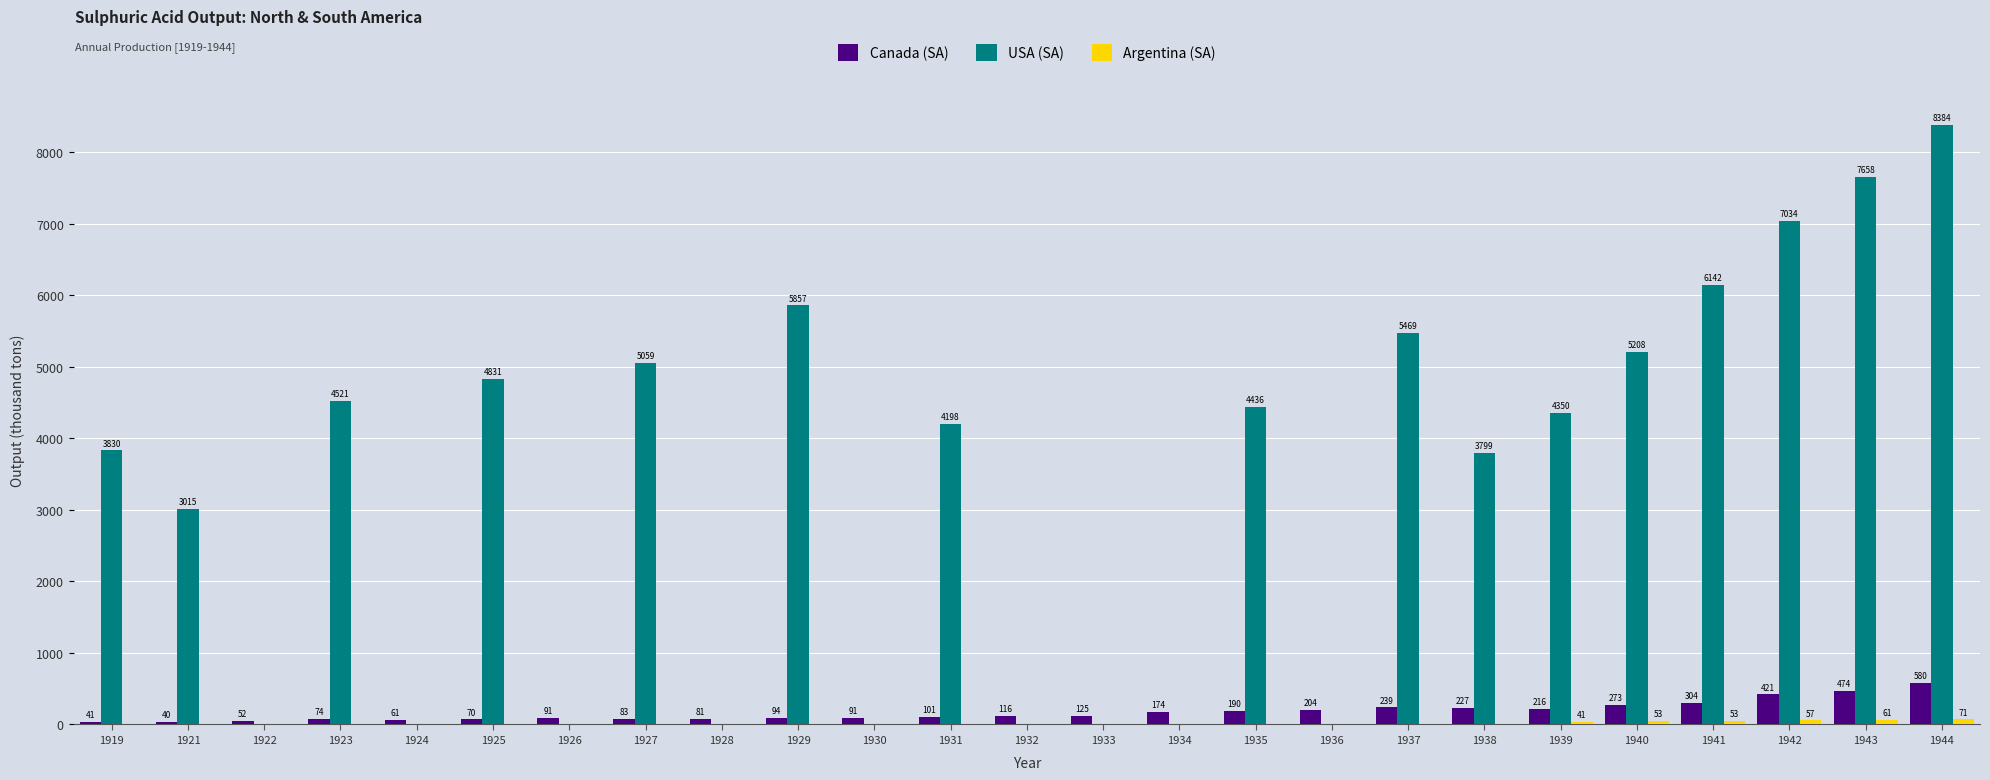

Which series has the widest spread of values?

USA (SA)